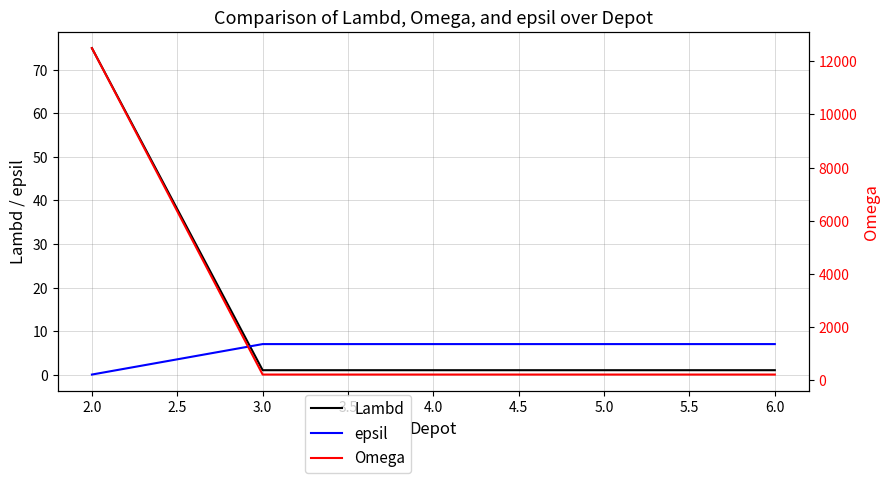

What is the minimum value for Lambd?

1